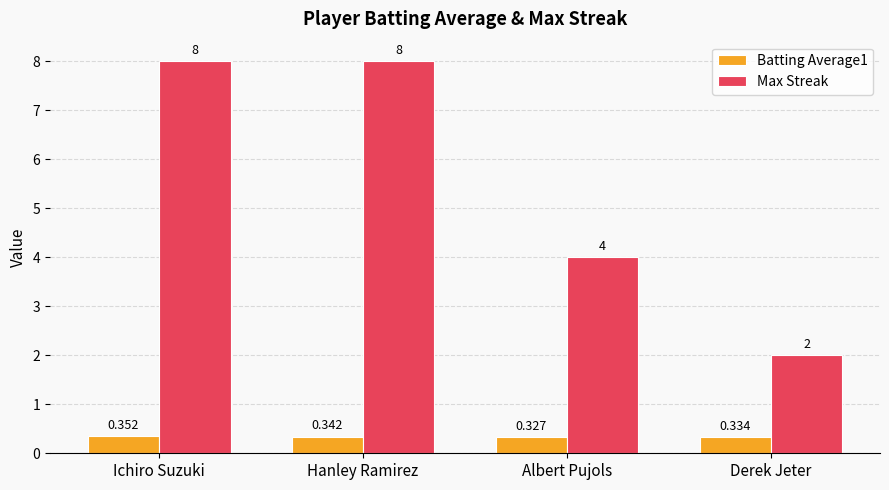

At which category is the sum across all series the highest?

Ichiro Suzuki